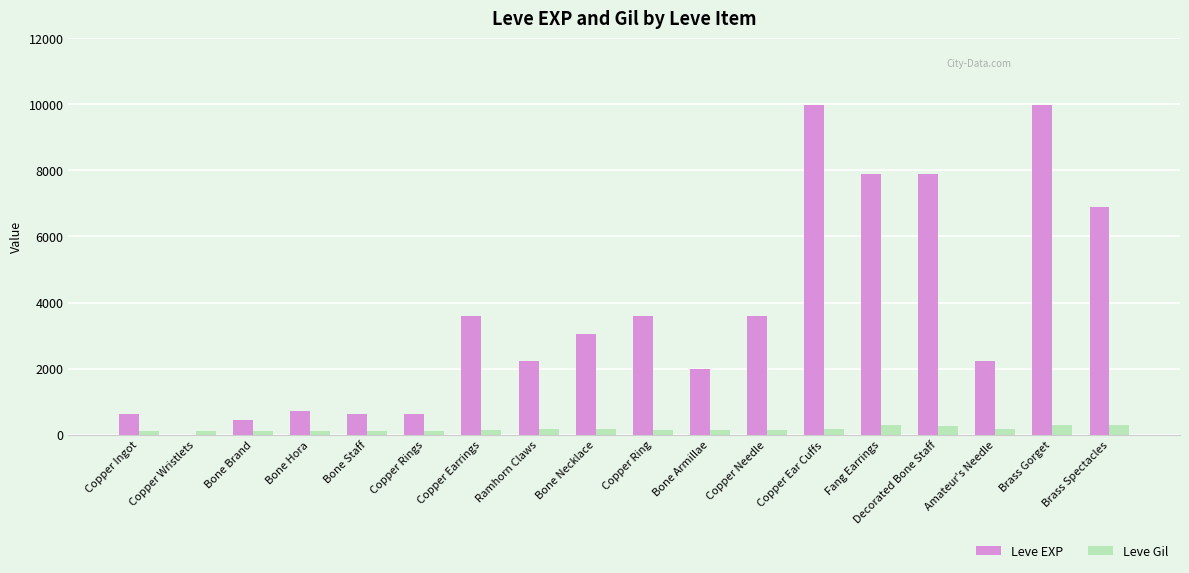

What is the total value across all series at Brass Gorget?

10283